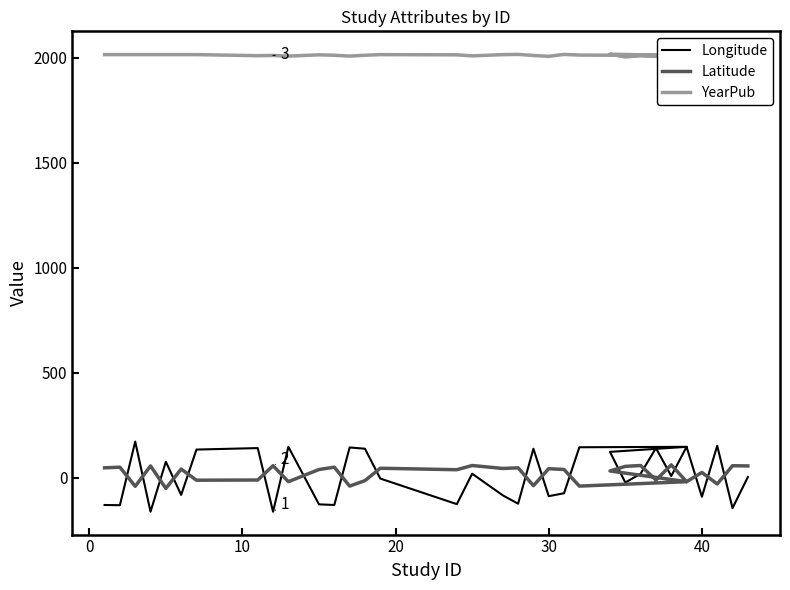

How many data points in YearPub are less than 2013?

16